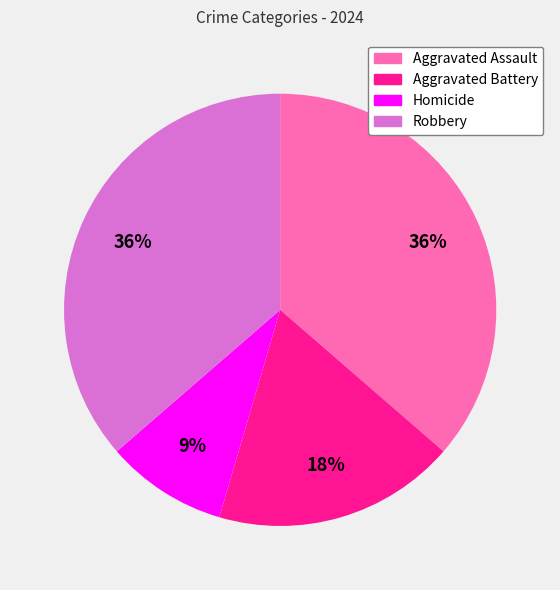

Between Homicide and Aggravated Battery, which is larger?

Aggravated Battery